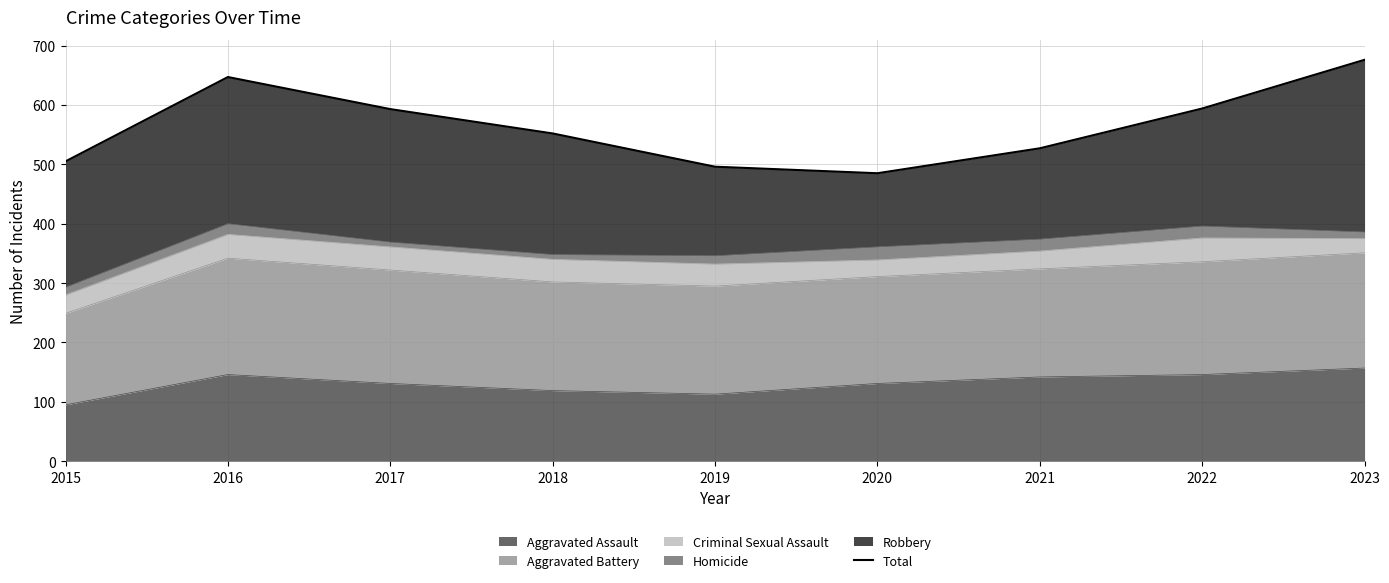

What is the sum of all values?

5075